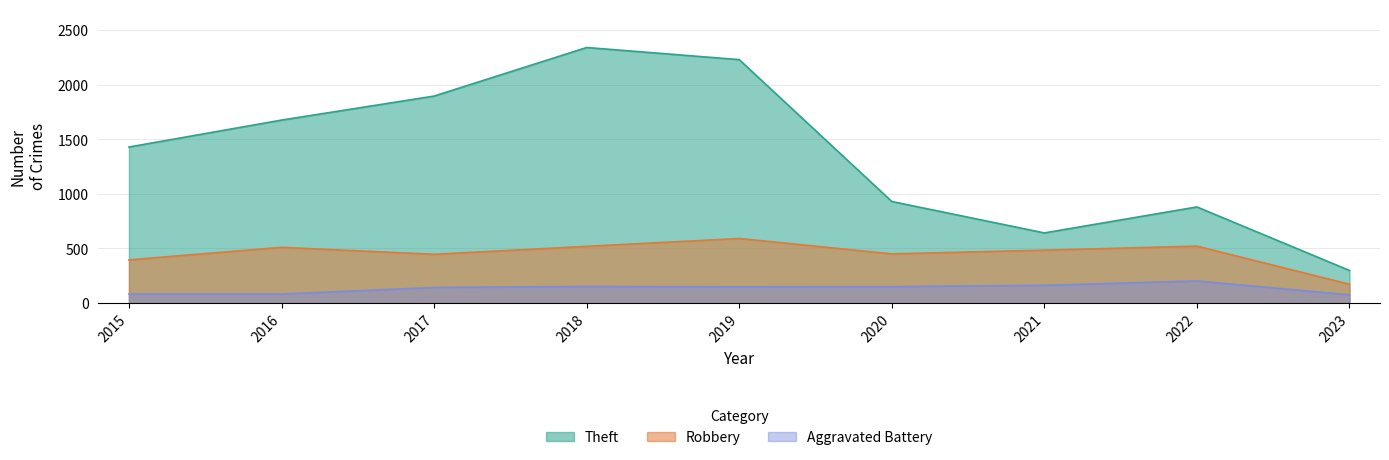

Reading left to right, transcribe all the data shown in this chart.

Theft: 2015=1429	2016=1676	2017=1896	2018=2341	2019=2230	2020=930	2021=642	2022=880	2023=298
Robbery: 2015=395	2016=510	2017=446	2018=519	2019=591	2020=450	2021=484	2022=521	2023=172
Aggravated Battery: 2015=82	2016=82	2017=142	2018=152	2019=148	2020=150	2021=162	2022=202	2023=75